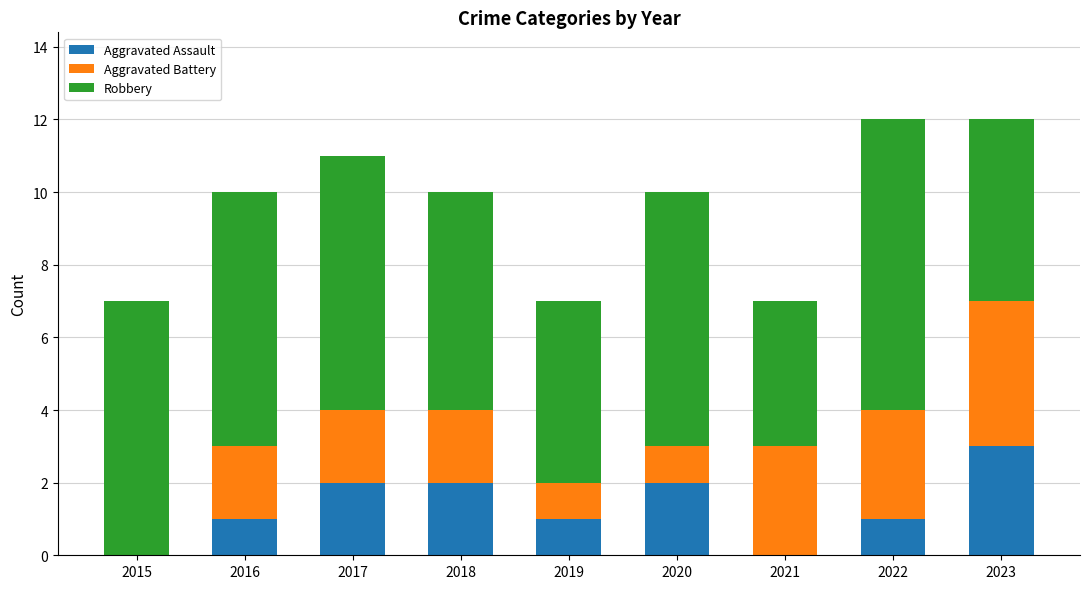

What is the maximum value for Aggravated Assault?

3